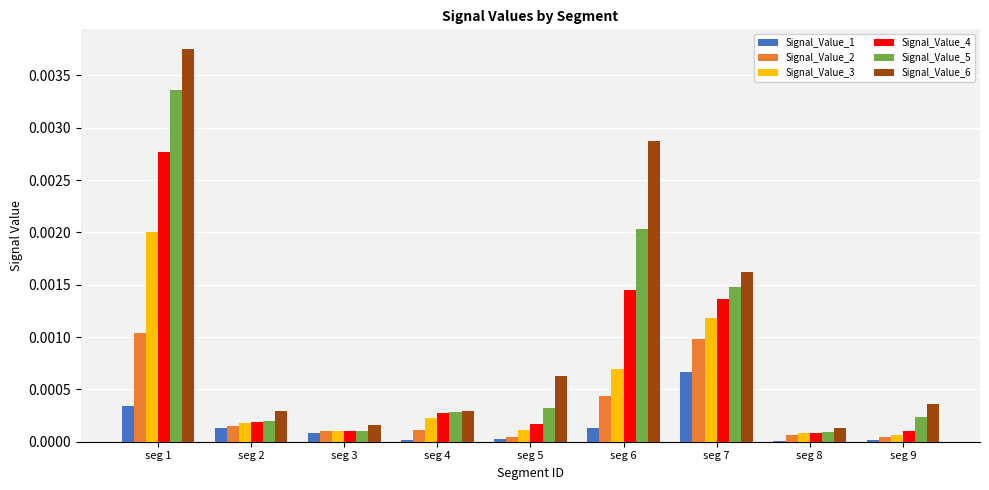

What are all the series names shown in the legend?

Signal_Value_1, Signal_Value_2, Signal_Value_3, Signal_Value_4, Signal_Value_5, Signal_Value_6